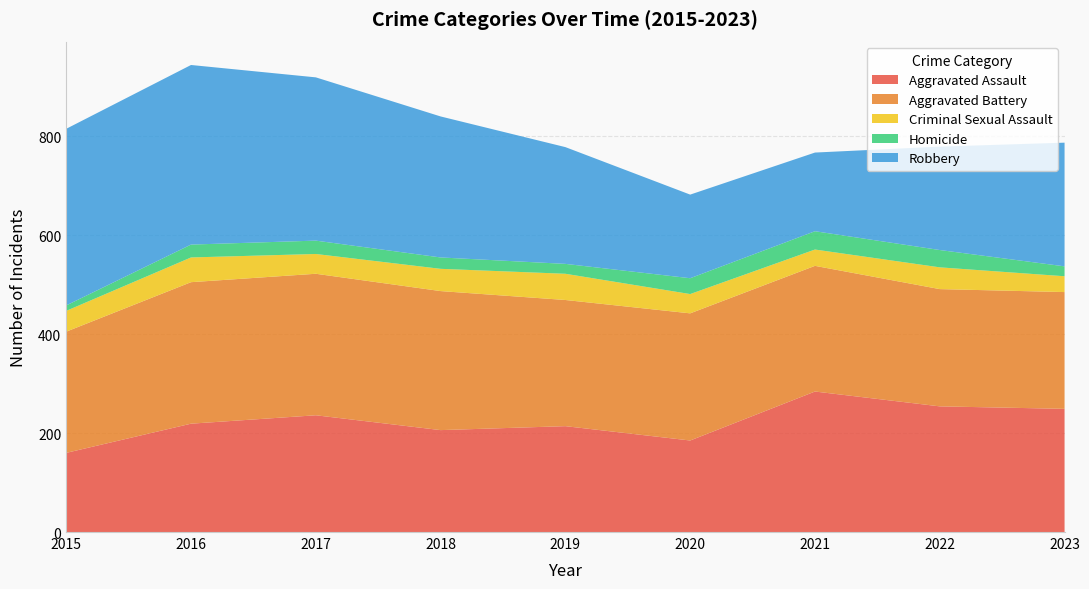

Reading right to left, transcribe all the data shown in this chart.

Aggravated Assault: 249	254	284	185	214	206	236	219	160
Aggravated Battery: 236	237	254	257	255	281	286	286	245
Criminal Sexual Assault: 32	44	33	39	53	45	40	50	42
Homicide: 20	35	37	32	20	23	27	26	11
Robbery: 250	209	159	169	236	285	330	363	357